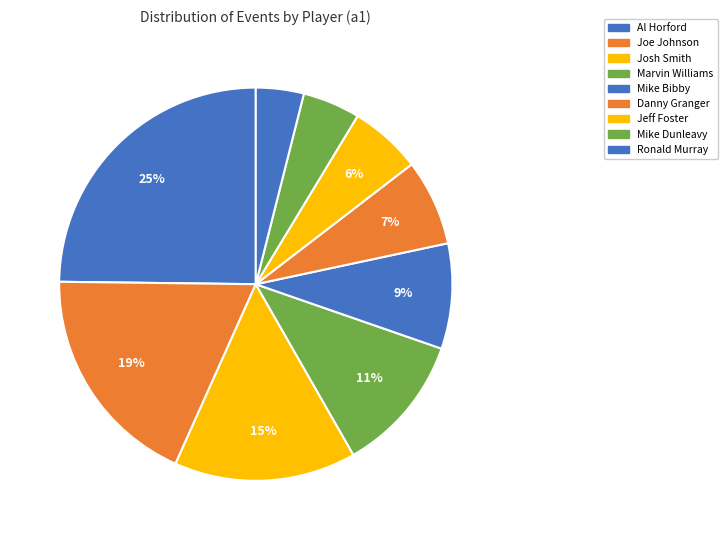

Is Danny Granger the majority of the pie?

No